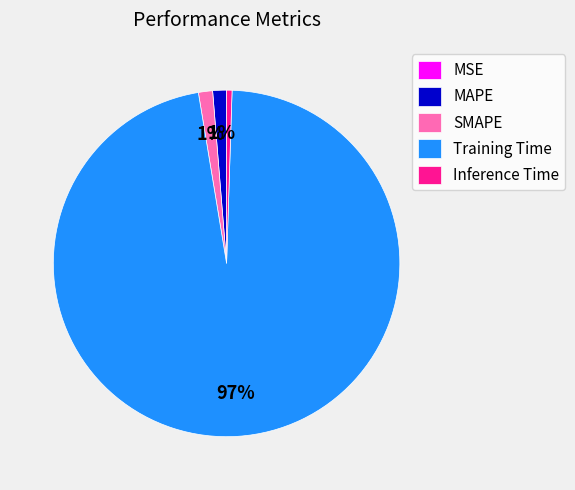

Which category accounts for the majority?

Training Time